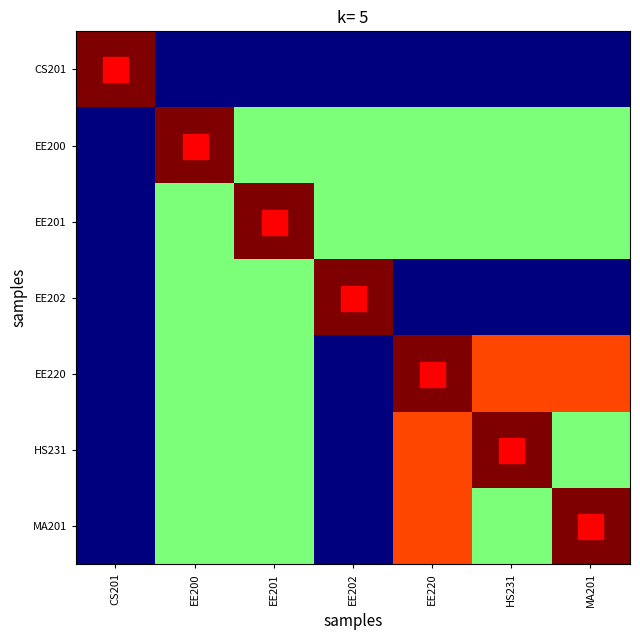

Which category has the lowest value across all series?

EE200